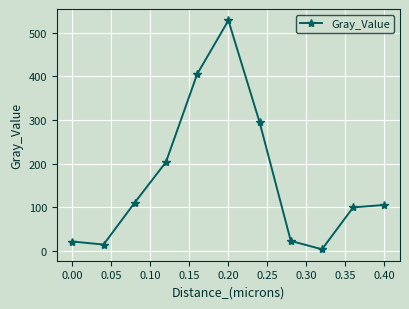

What is the maximum value shown in the chart?

527.7